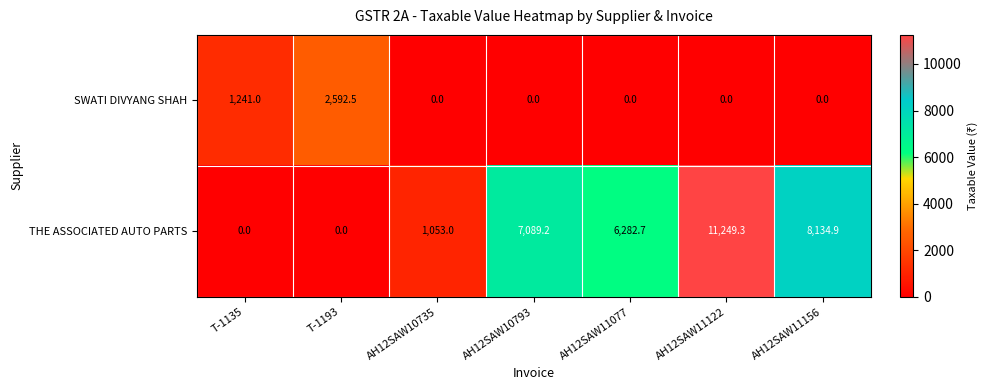

At which category is the sum across all series the highest?

AH12SAW11122